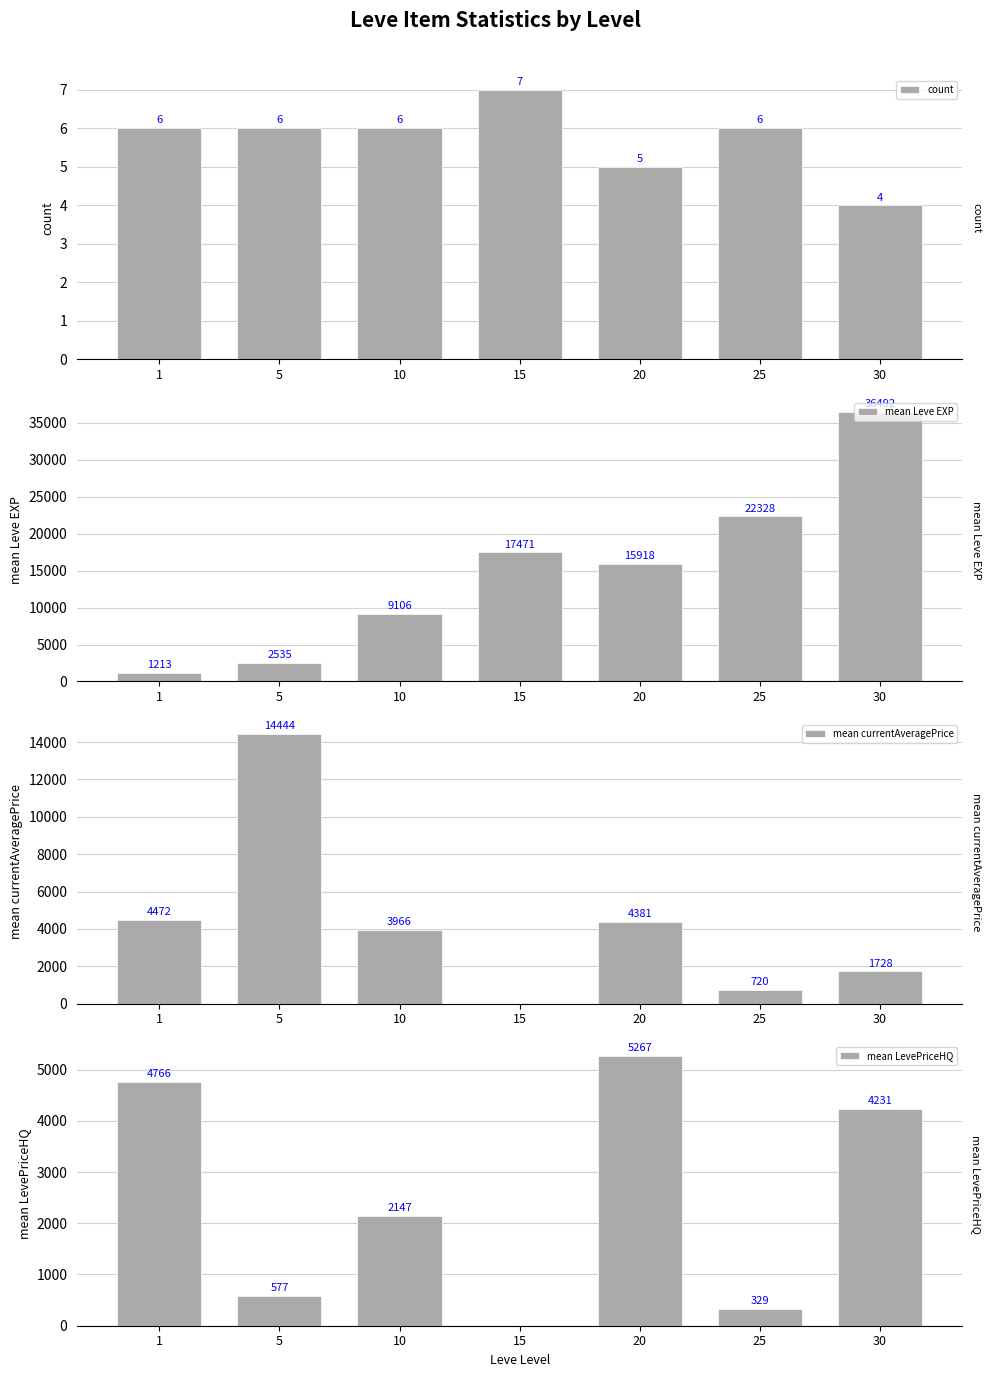

Which category has the lowest value across all series?

15